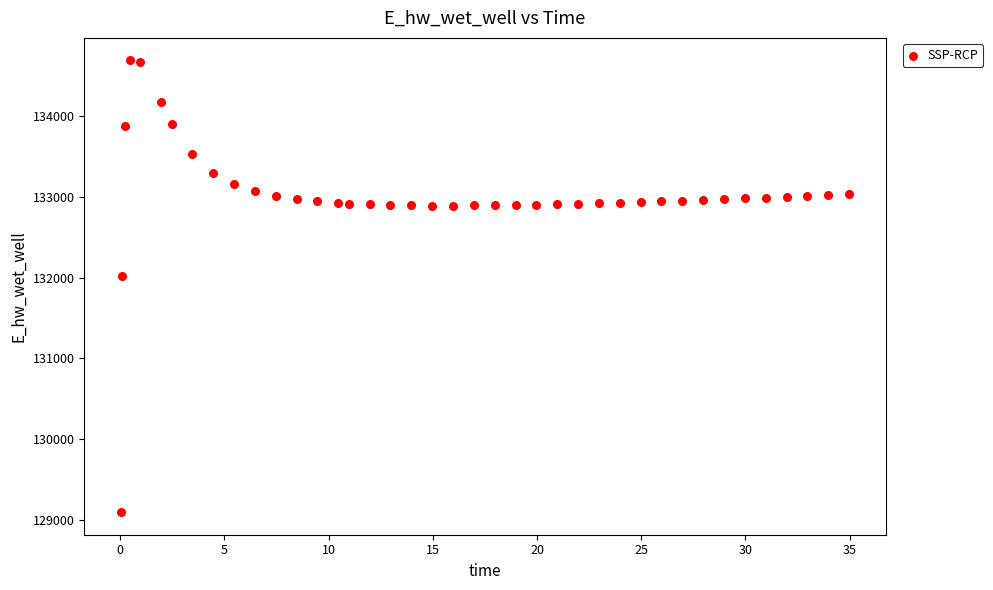

What is the range of X values (max minus min)?

34.9